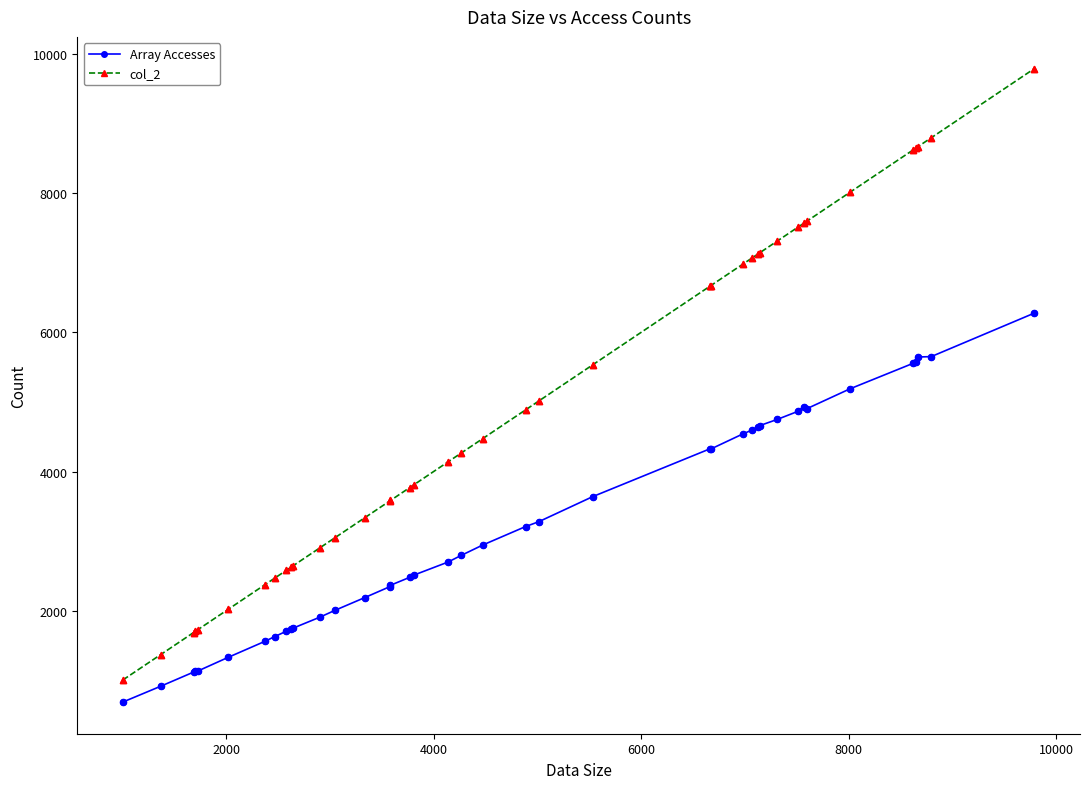

What is the value of the Array Accesses point at the 1st from the left?

688